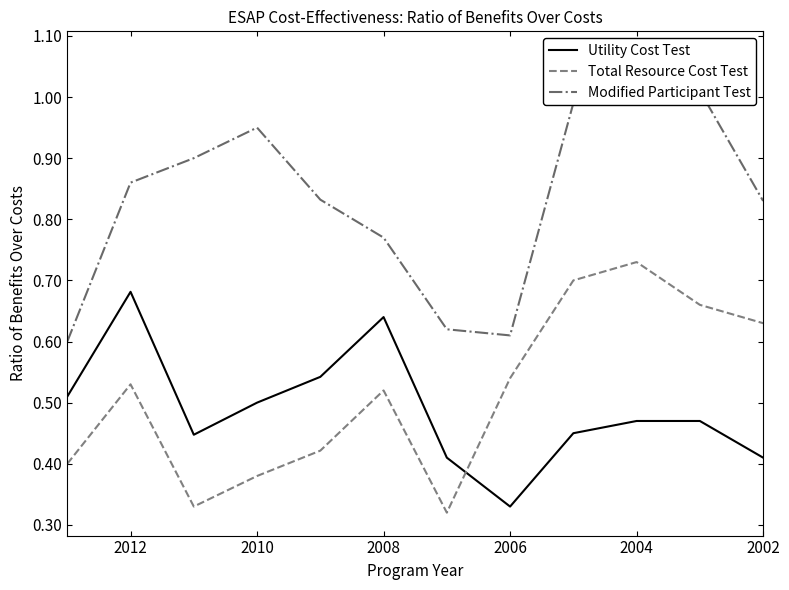

How many interior local peaks does the Modified Participant Test series have?

2